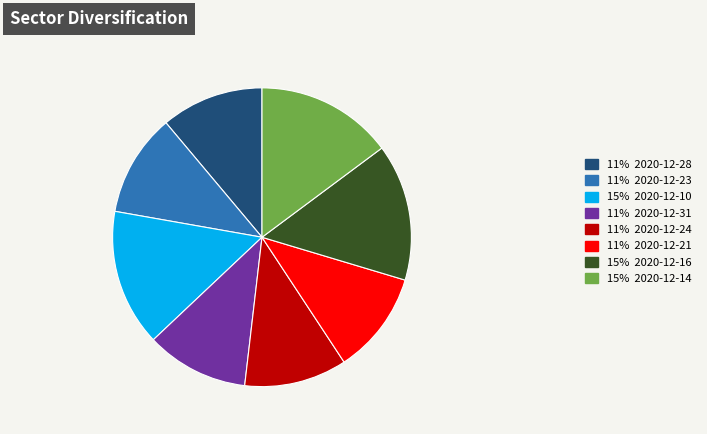

Count the number of slices in the pie.

8